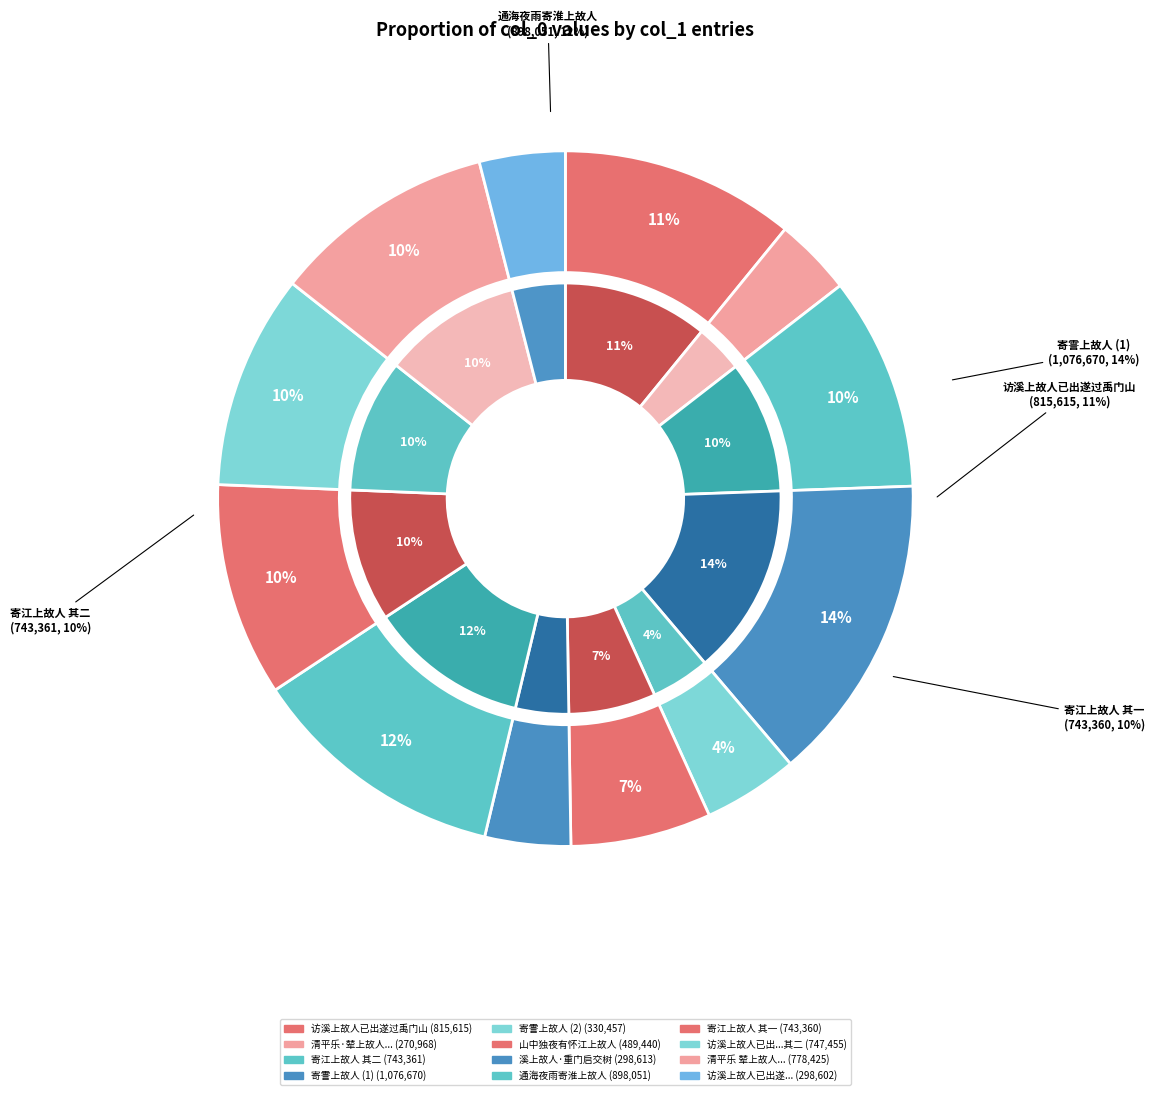

Which category has the smallest portion of the pie?

清平乐·辇上故人有为予劝驾者作此词谢之